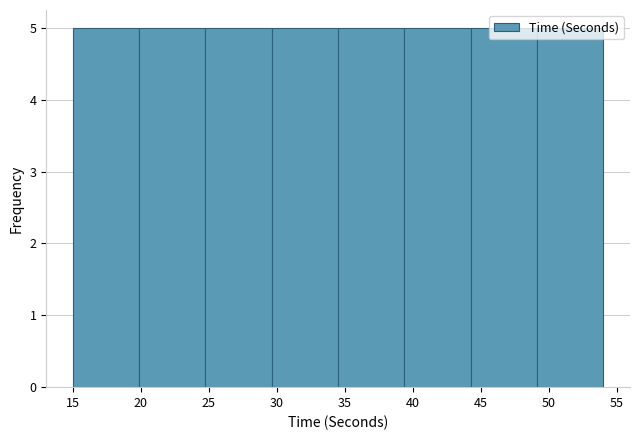

Reading left to right, list every bar in this chart as the range it spans on the x-axis followed by its height. Neither the bar edges nor the heights are printed on the chart, so give them approximately, as read against the axes.

15.0 to 20.0: 5
20.0 to 25.0: 5
25.0 to 29.5: 5
29.5 to 34.5: 5
34.5 to 39.5: 5
39.5 to 44.5: 5
44.5 to 49.0: 5
49.0 to 54.0: 5